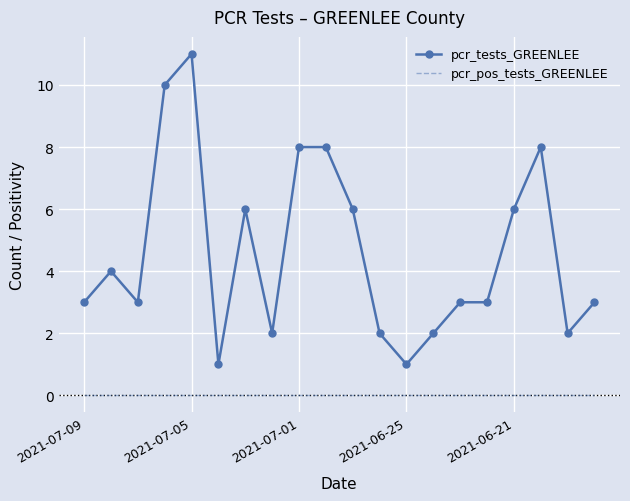

True or false: pcr_tests_GREENLEE and pcr_pos_tests_GREENLEE cross at least once.

False